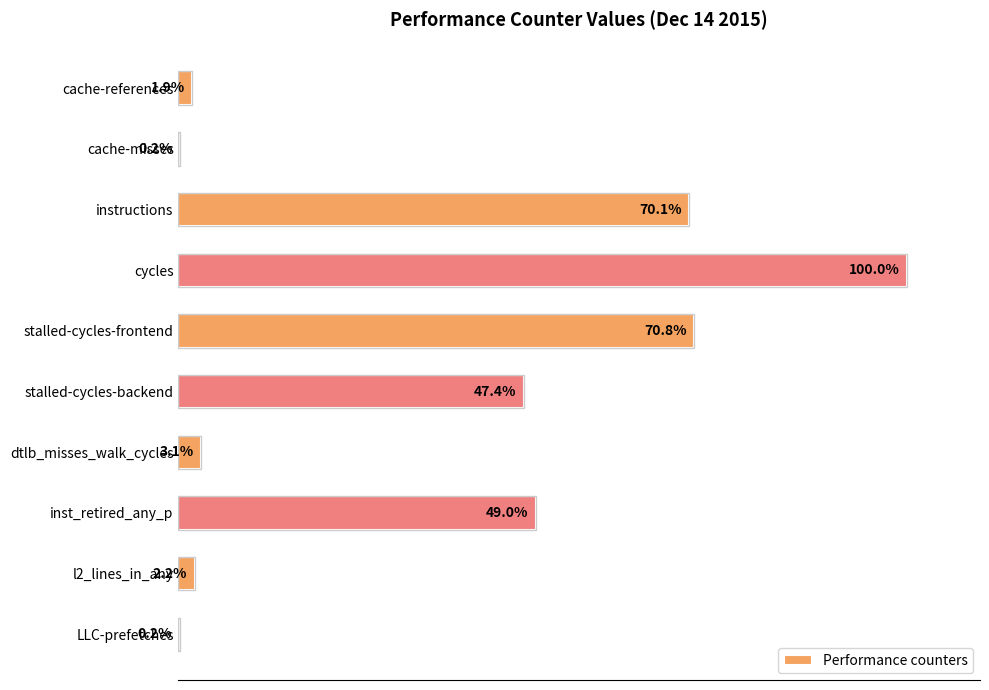

Where is the data nearest to the value 50?

inst_retired_any_p